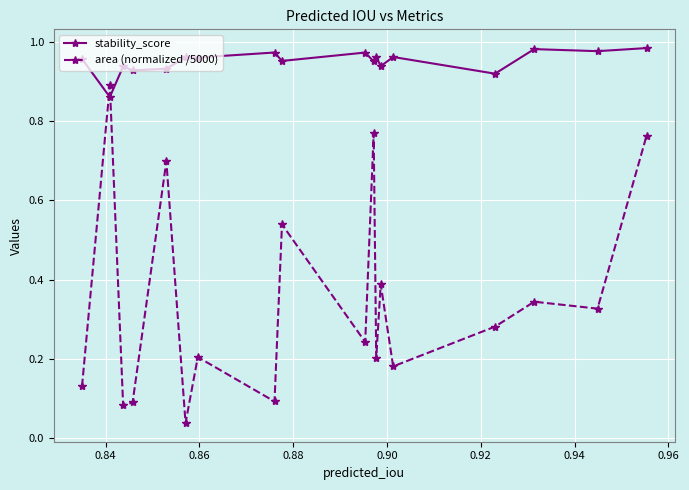

What are all the series names shown in the legend?

stability_score, area (normalized /5000)